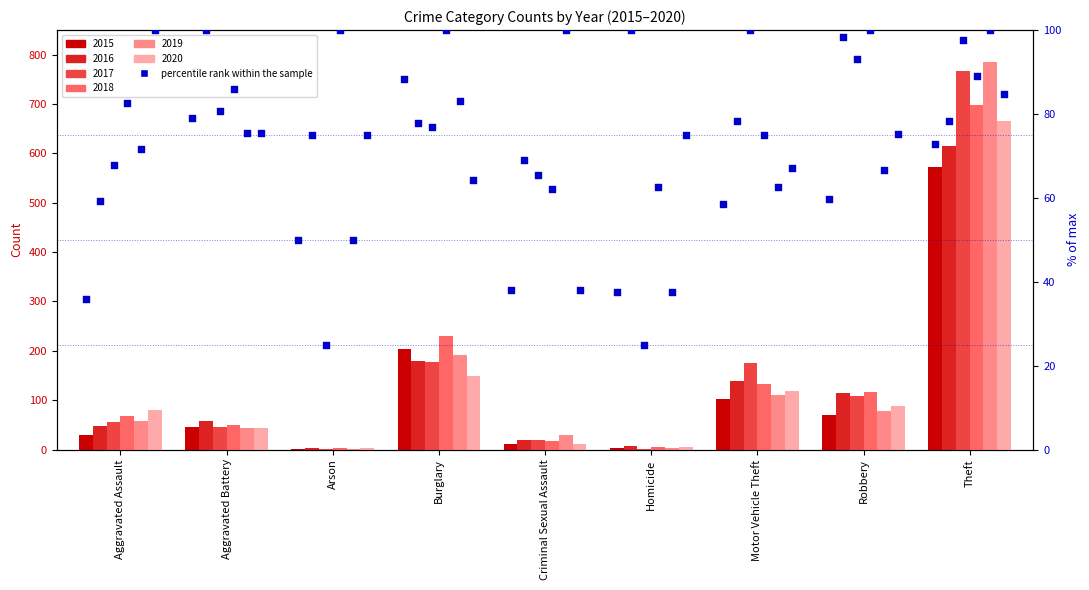

Which series has the largest Y range (max minus min)?

2019